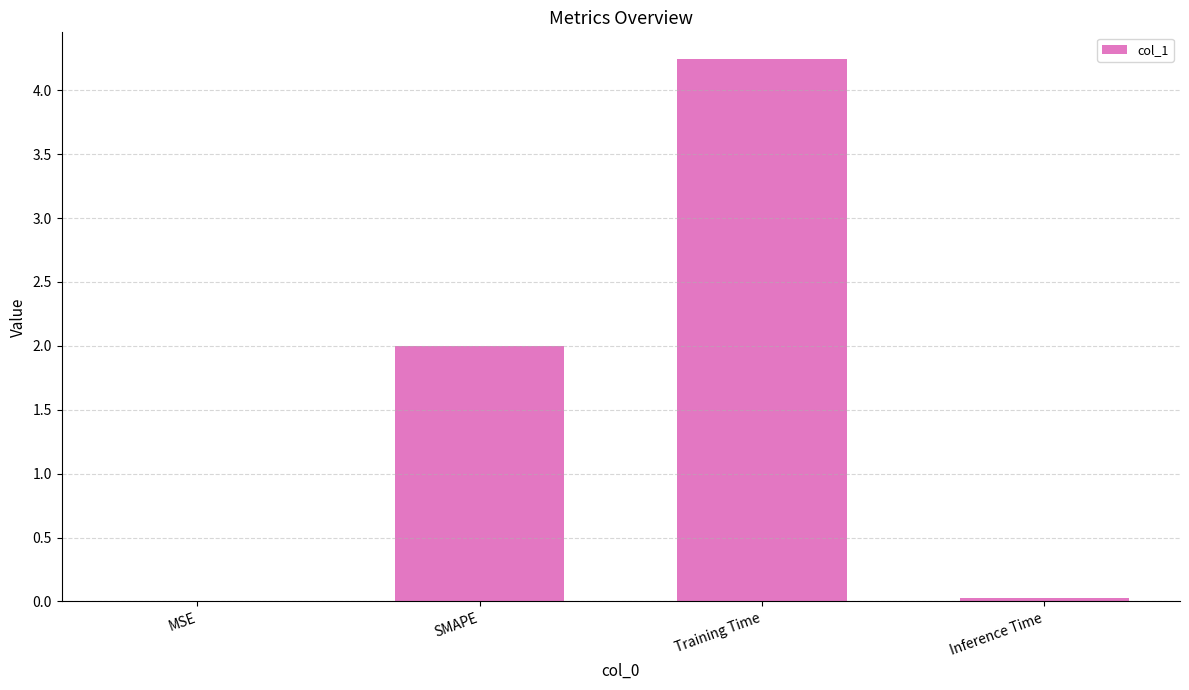

True or false: the data shows 0.0 at Inference Time.

True